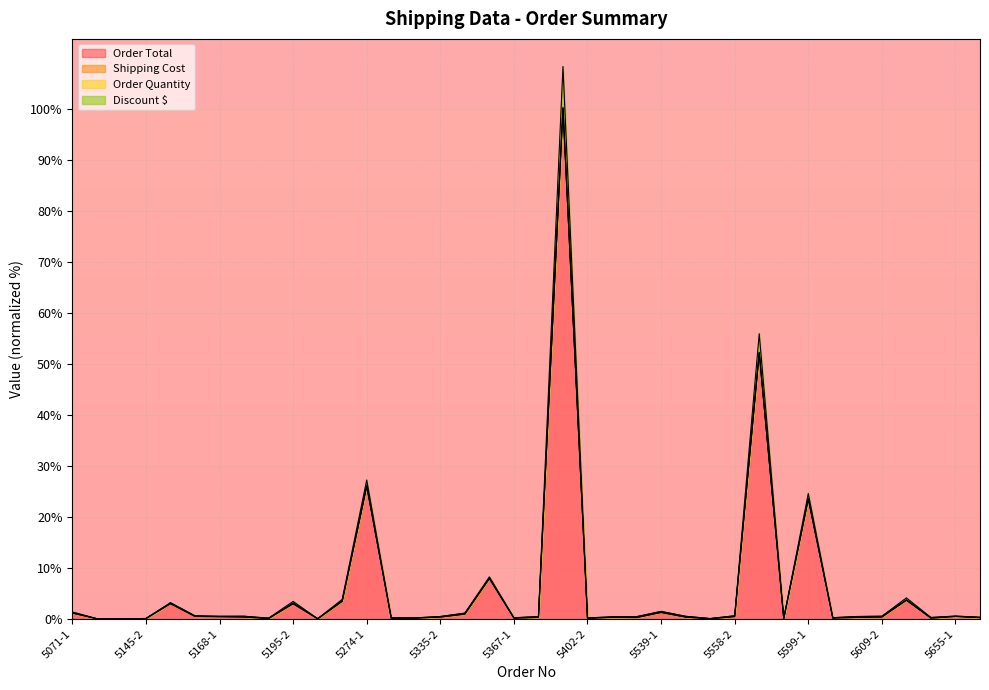

At how many categories does at least one series exceed 20?

4